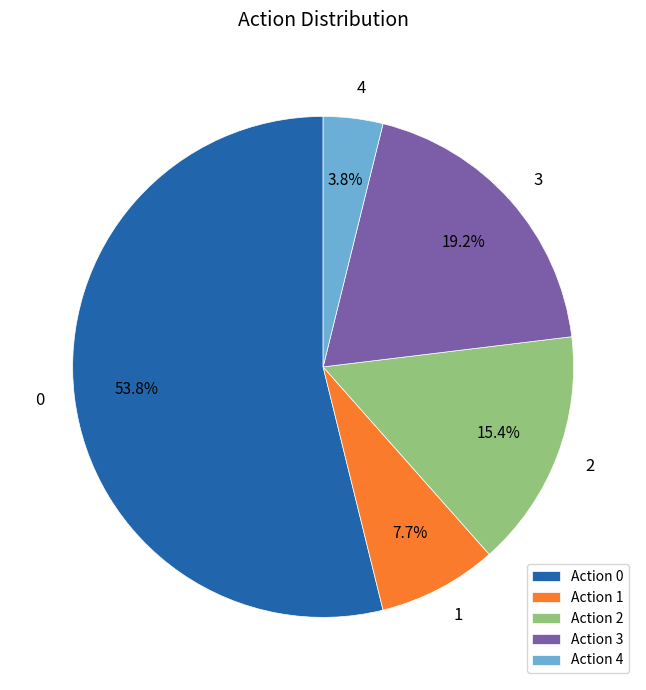

What is the ratio of the value at 4 to the value at 1?

0.5